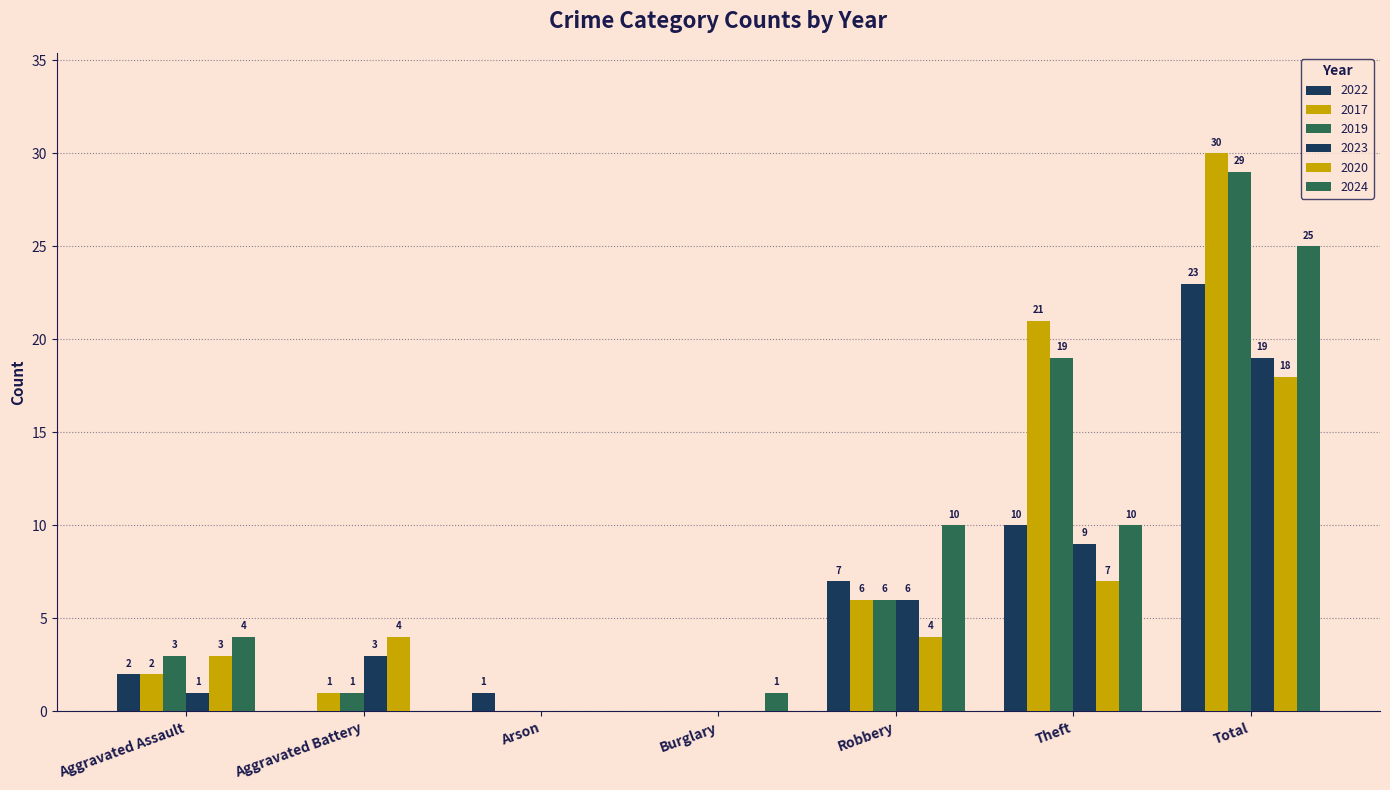

Count the number of categories in the chart.

7